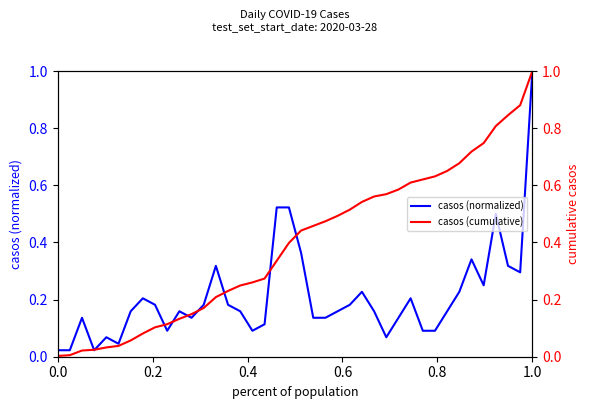

What is the sum of all casos (cumulative) values?

15.7